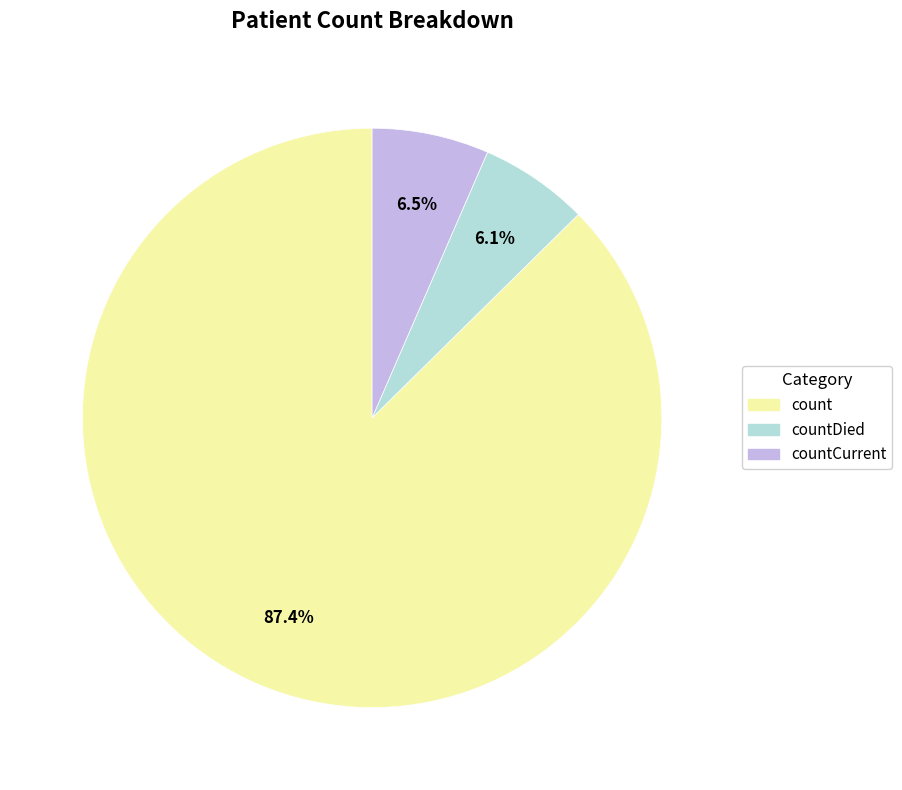

To the nearest percent, what is the difference between the largest and smallest slice percentages?

81%